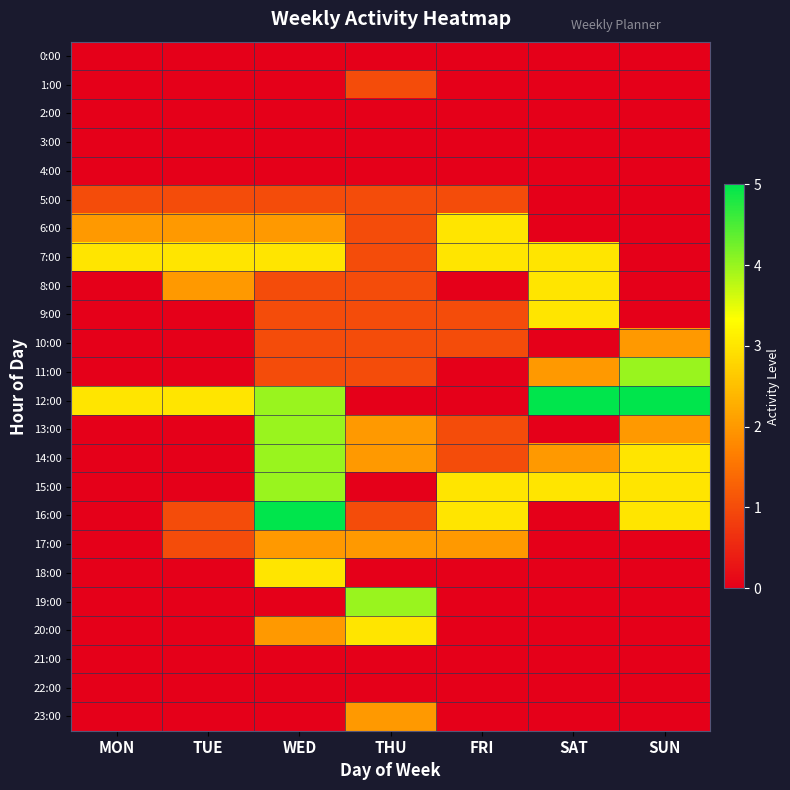

Which series has the largest total across all categories?

12:00